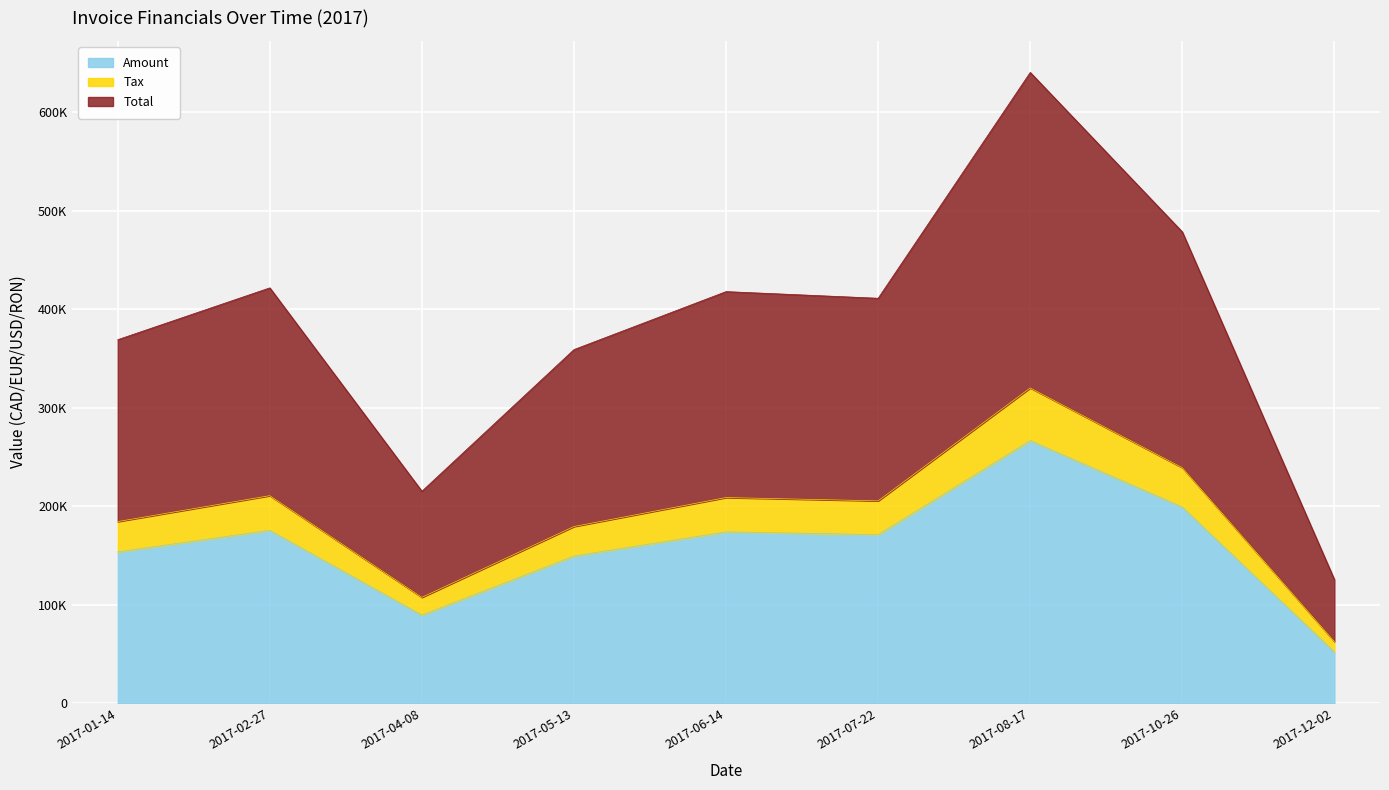

Which series has the widest spread of values?

Total